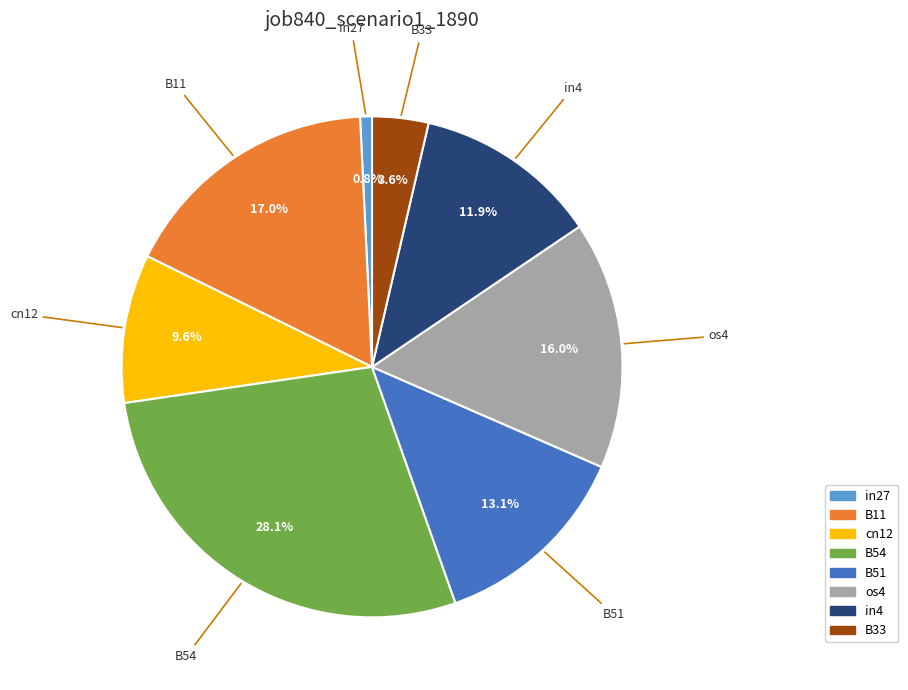

To the nearest percent, what is the difference between the largest and smallest slice percentages?

27%